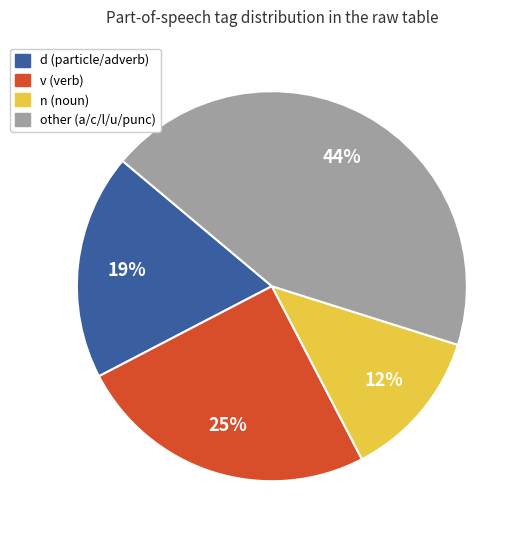

To the nearest percent, what is the average slice percentage?

25%